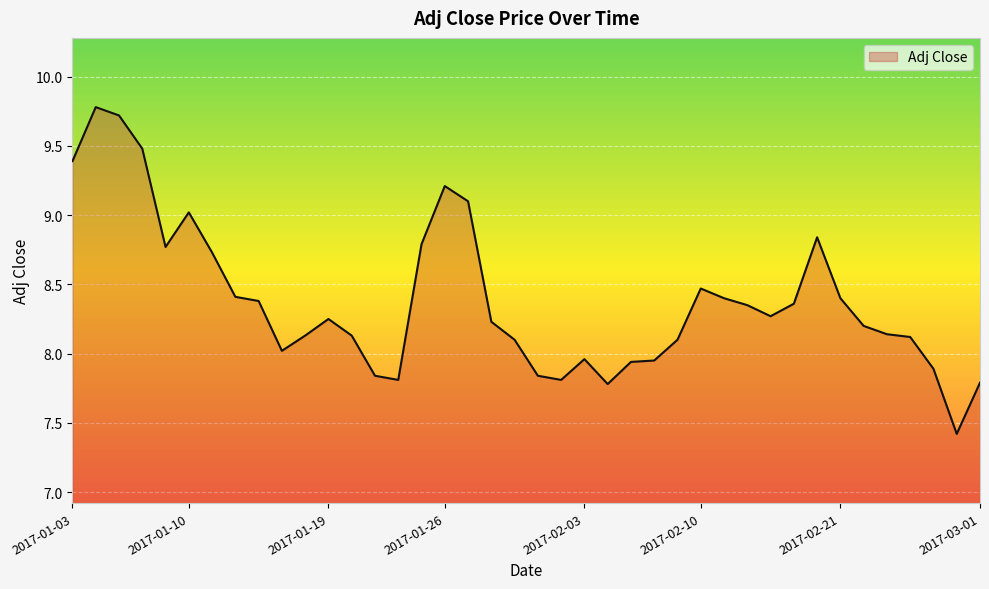

What is the maximum value shown in the chart?

9.8